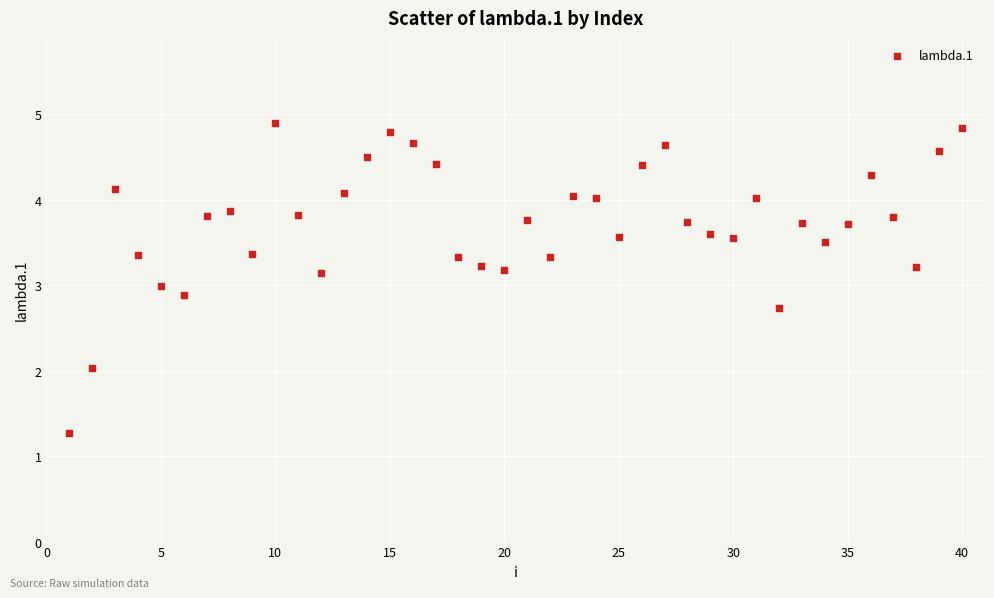

What is the range of X values (max minus min)?

39.0